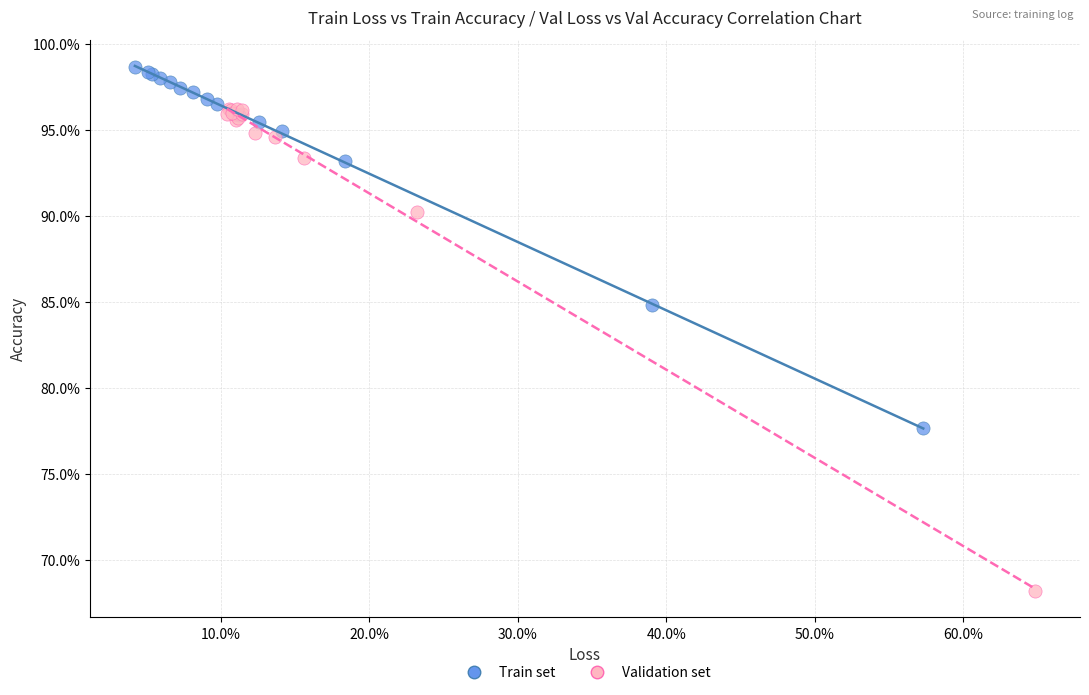

Which series contains the lowest Y value?

Validation set